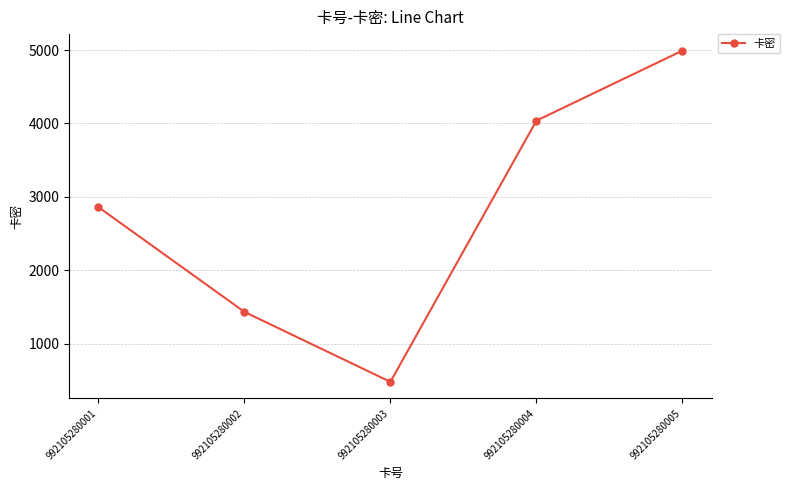

What is the value of the 1st point from the left?

2859